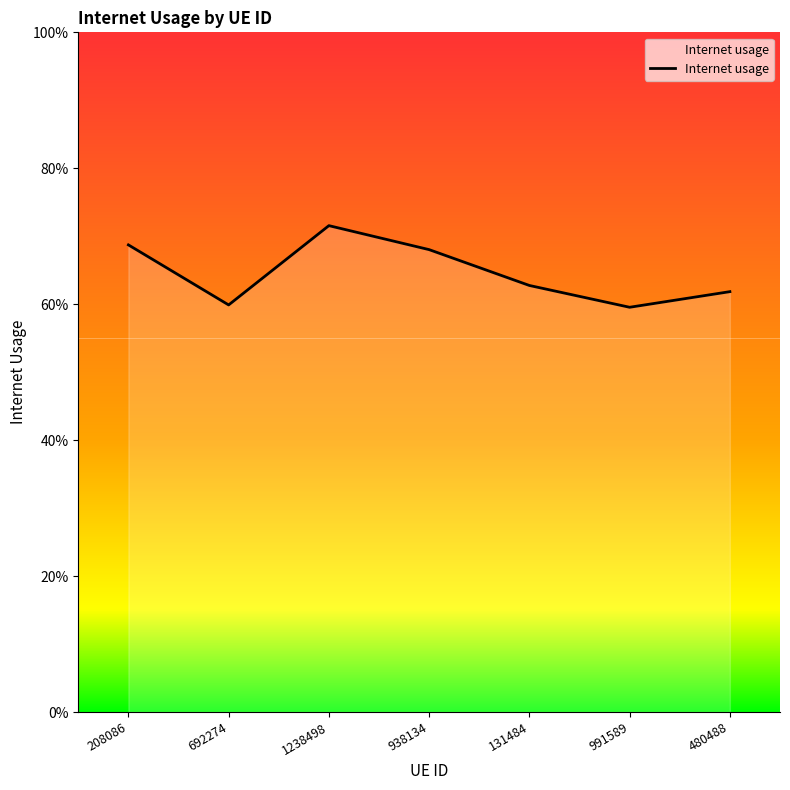

Rank the categories by value from highest to lowest.

1238498, 208086, 938134, 131484, 480488, 692274, 991589